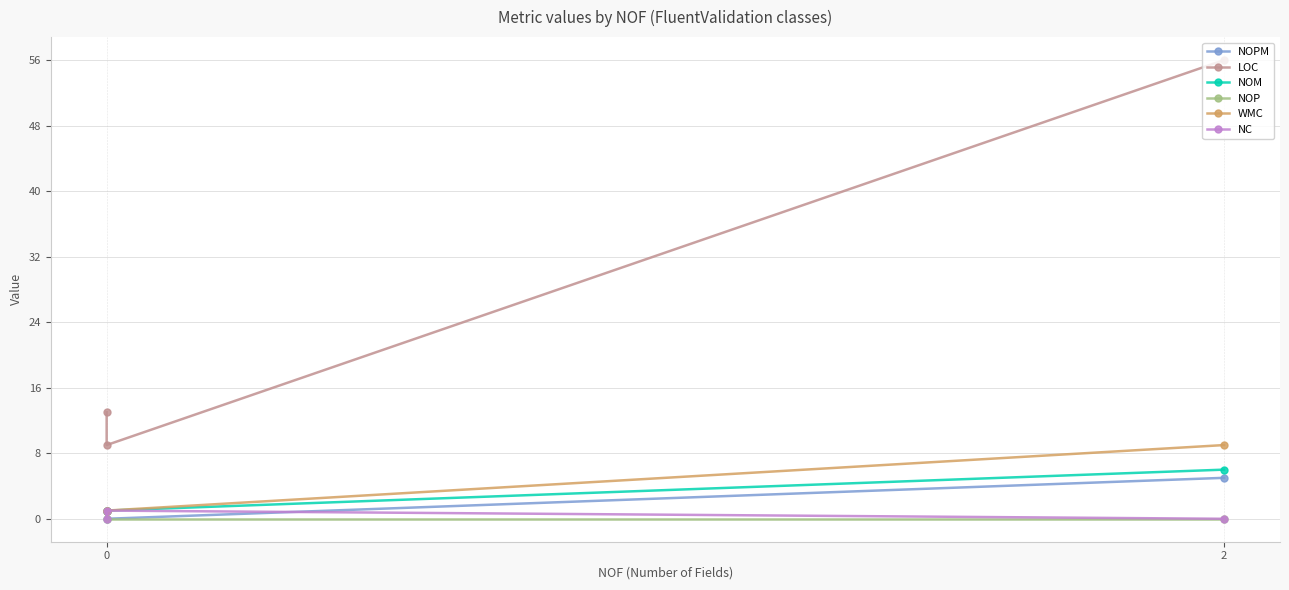

How many NOPM values are between 0 and 5?

3